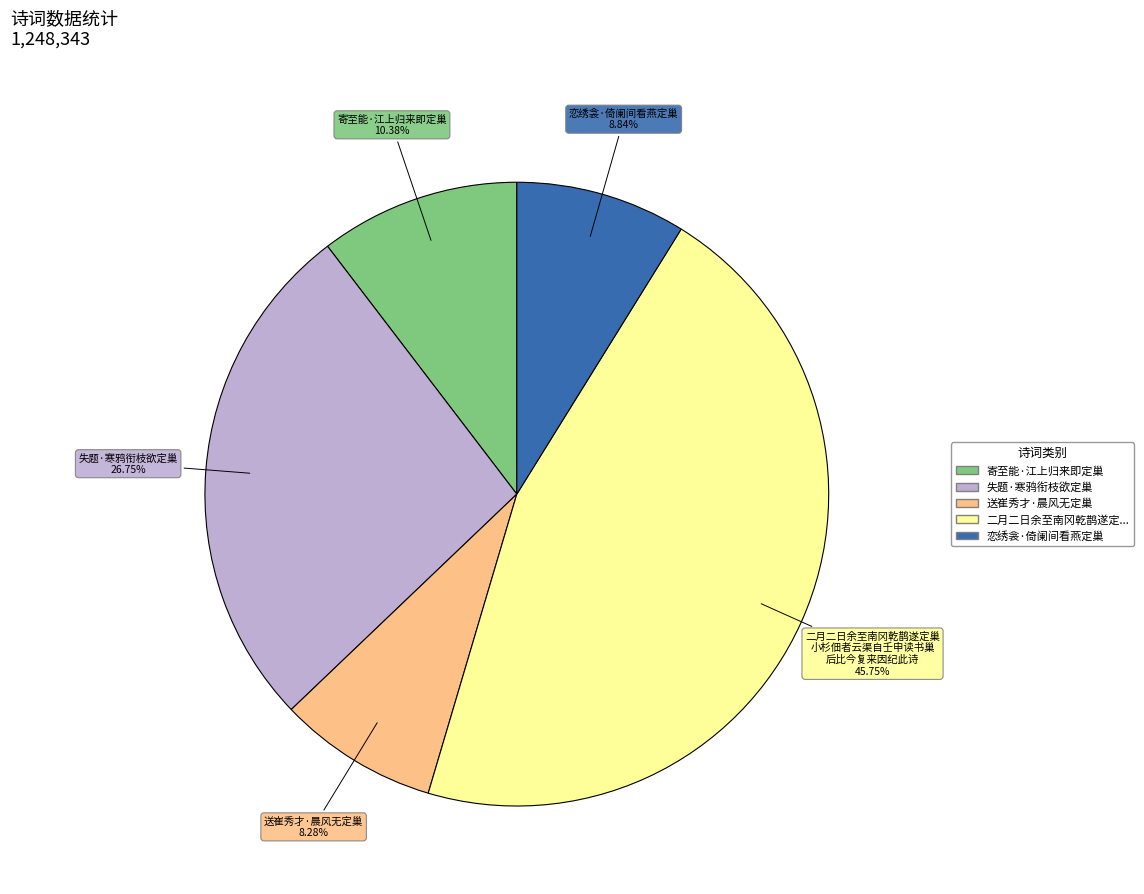

Is there a majority slice in this chart?

No